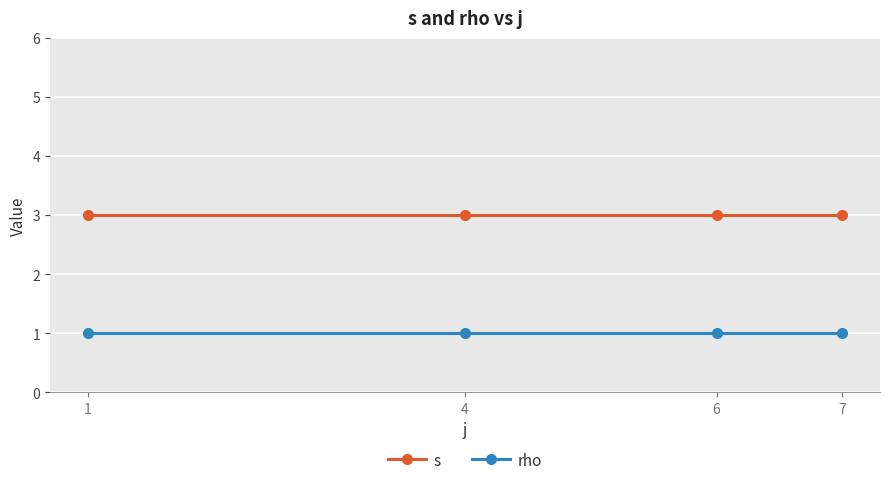

True or false: s has more than 1 interior local peaks.

False